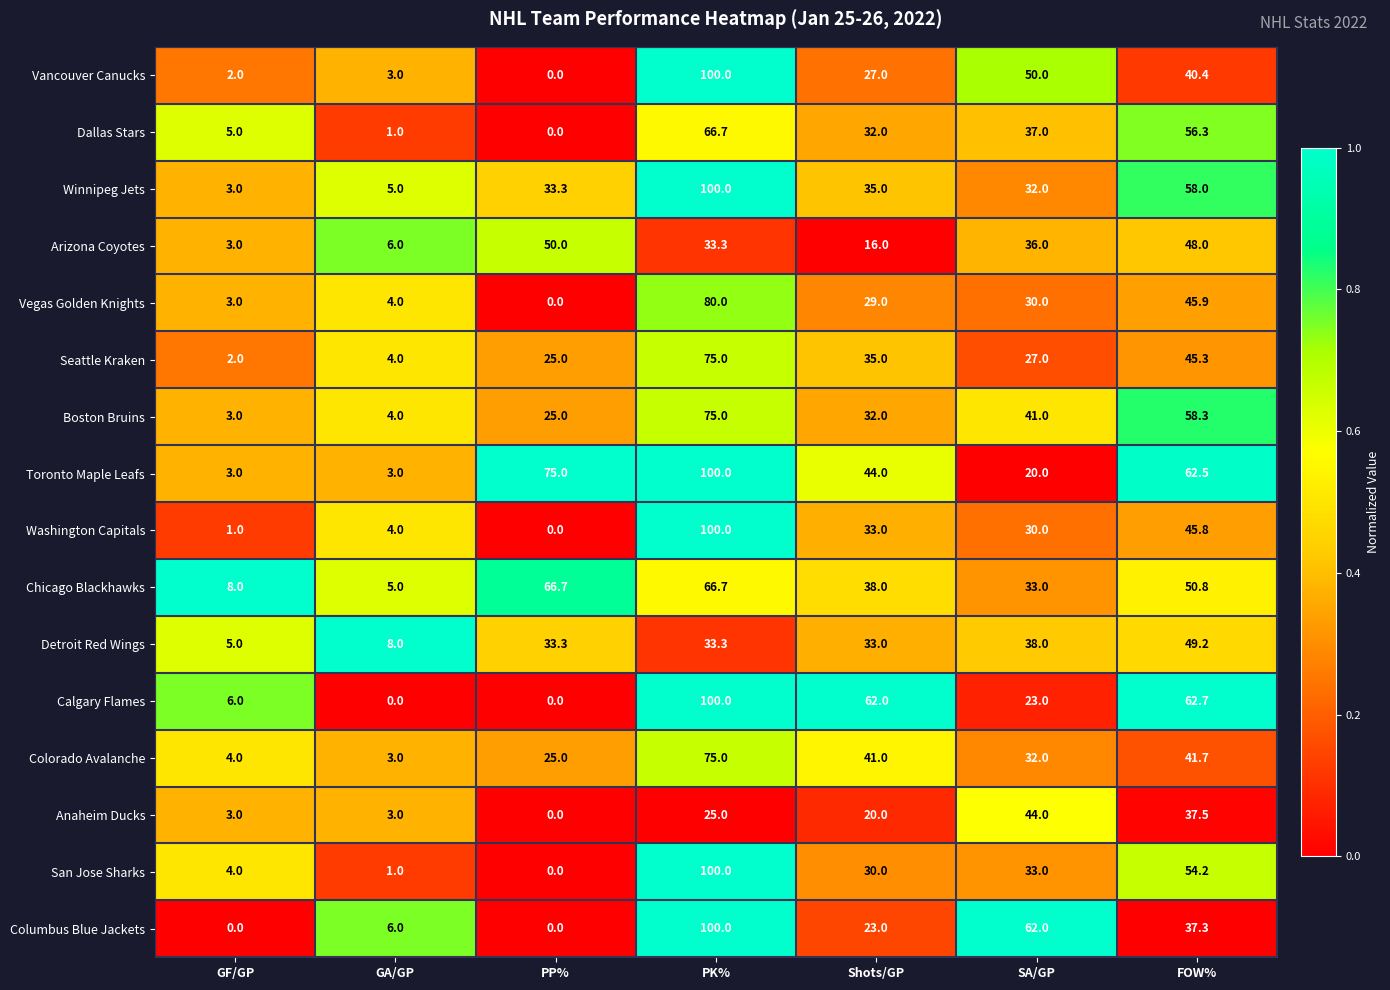

At how many categories does at least one series exceed 0?

7